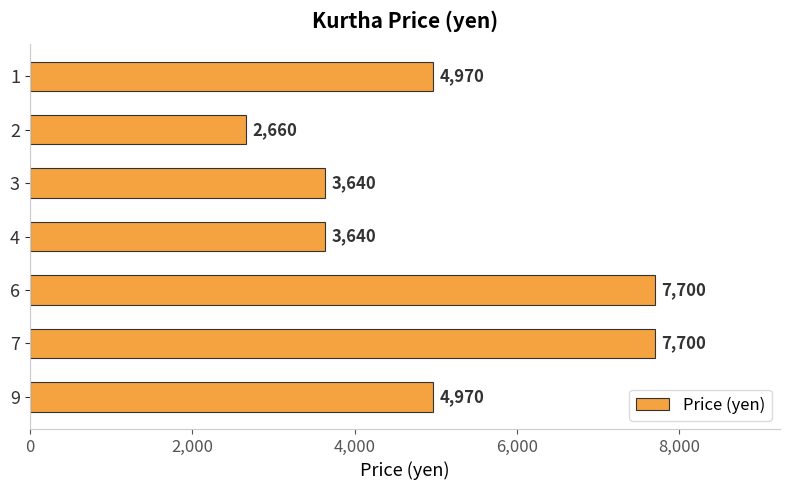

What is the greatest value displayed?

7700